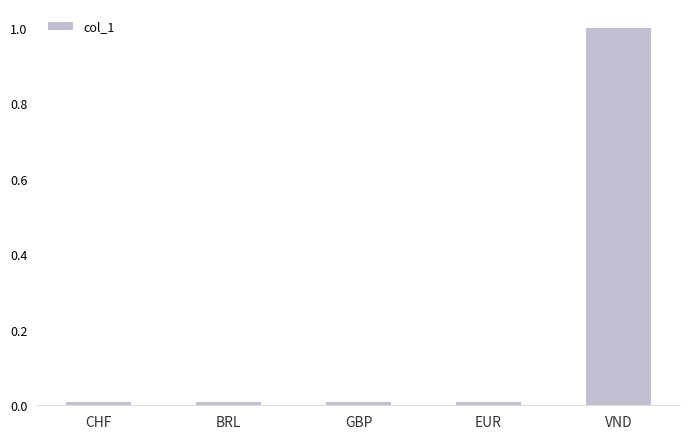

What is the difference between the maximum and minimum values?

1.0